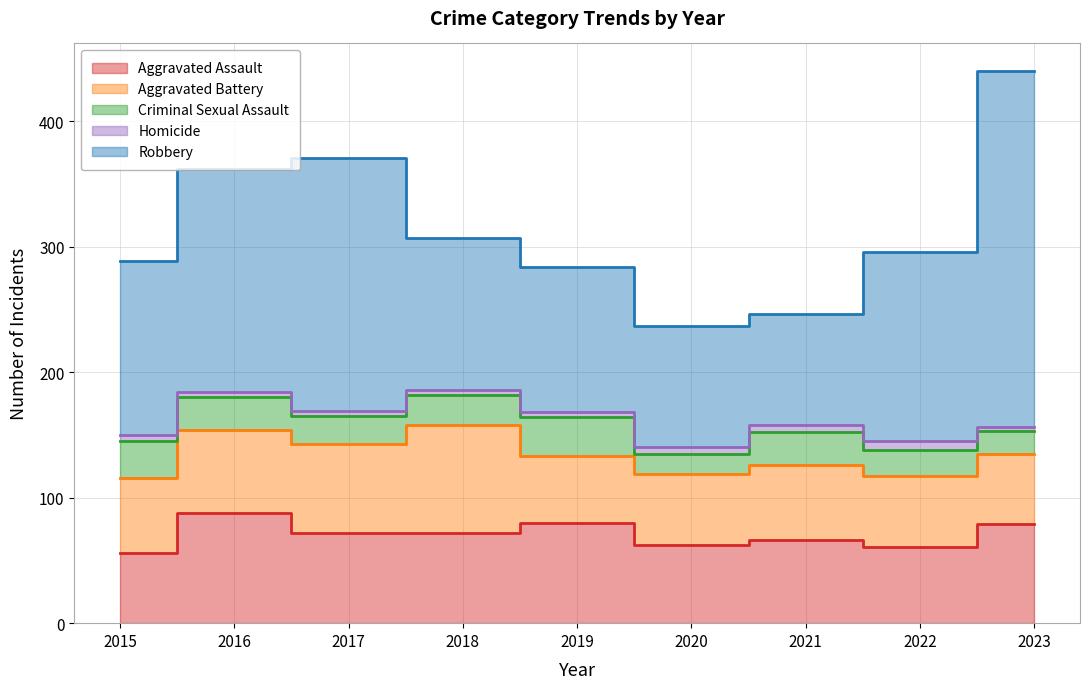

How many interior local peaks does the Homicide series have?

1